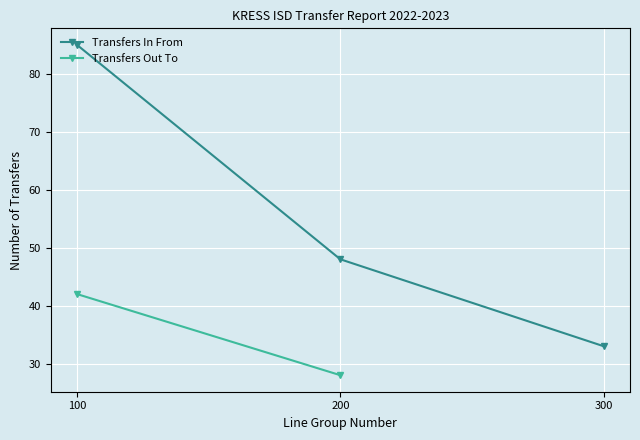

At which label does the data first exceed 48?

100